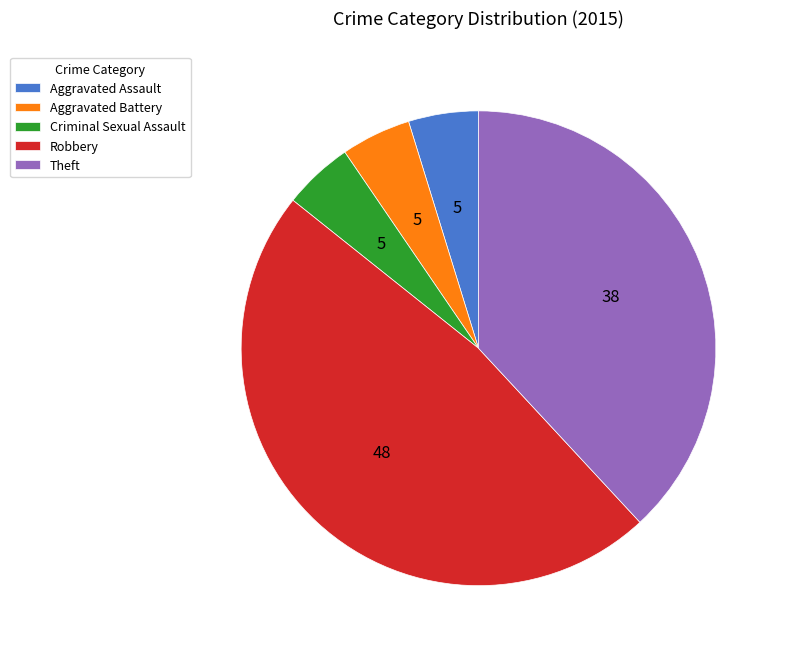

Does Aggravated Assault represent more than half of the total?

No